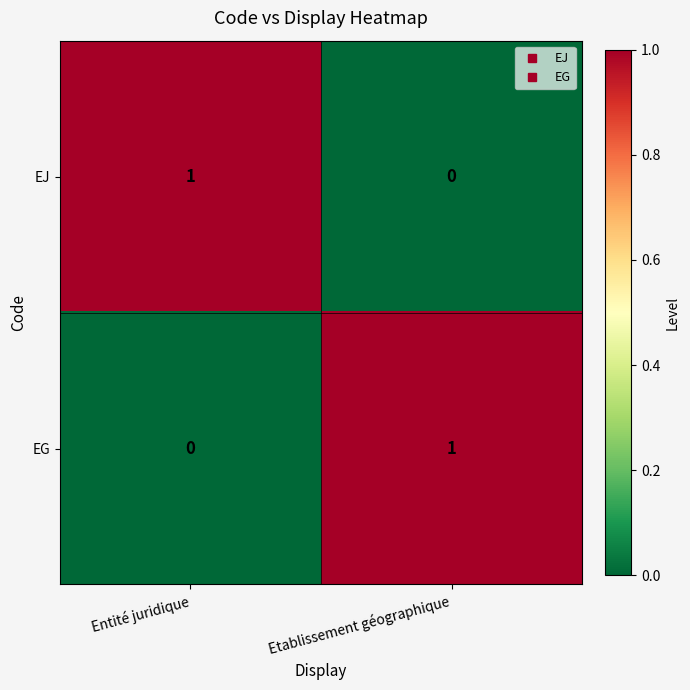

The EJ series shows -1 at Etablissement géographique. True or false?

False